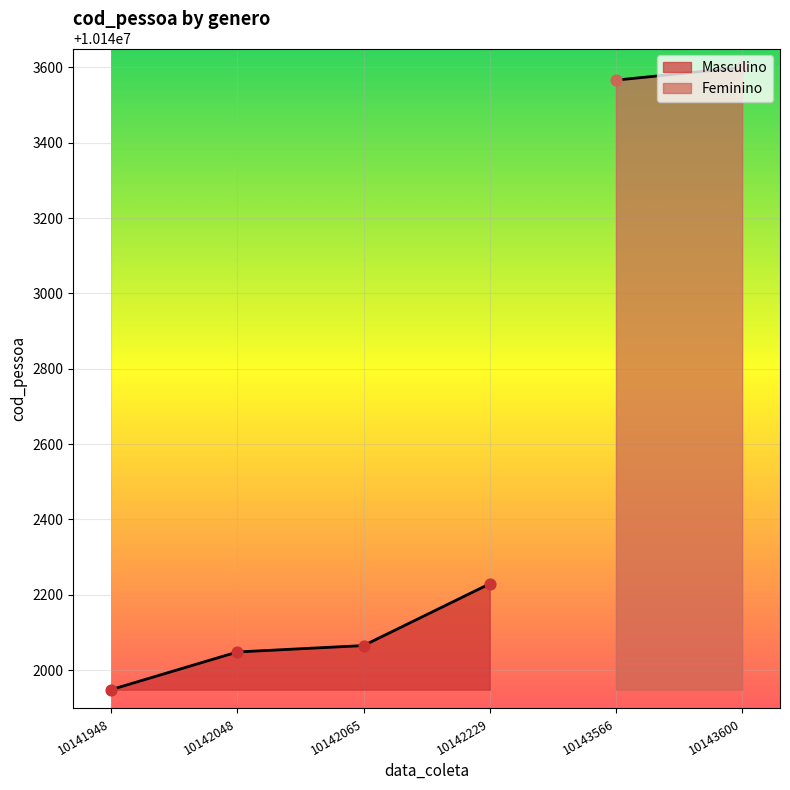

The value of Masculino at 10142065 is 13586263. True or false?

False